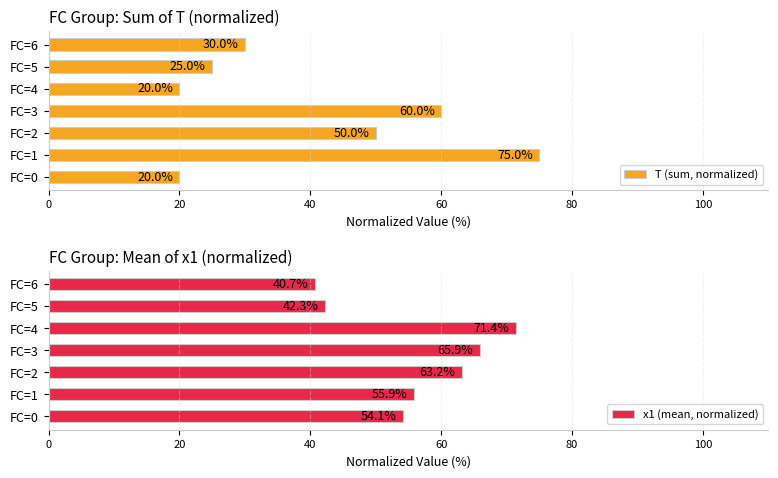

Are the bars grouped side by side (vs. stacked)?

Yes